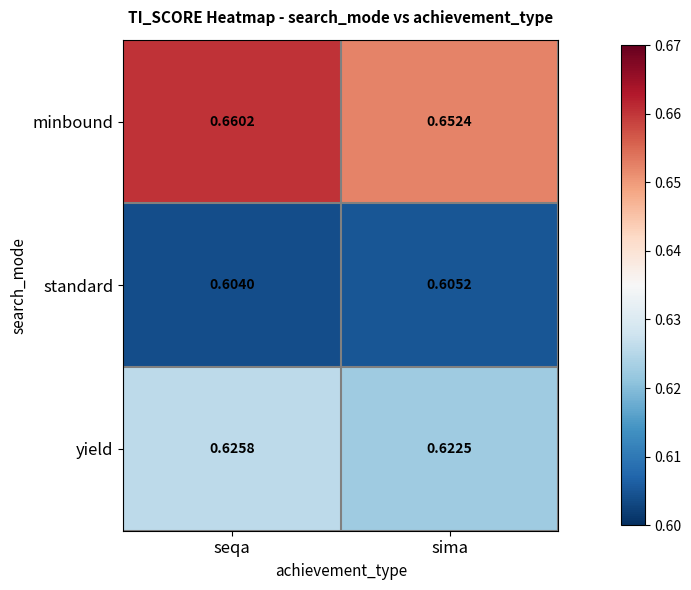

Which category has the lowest value across all series?

seqa